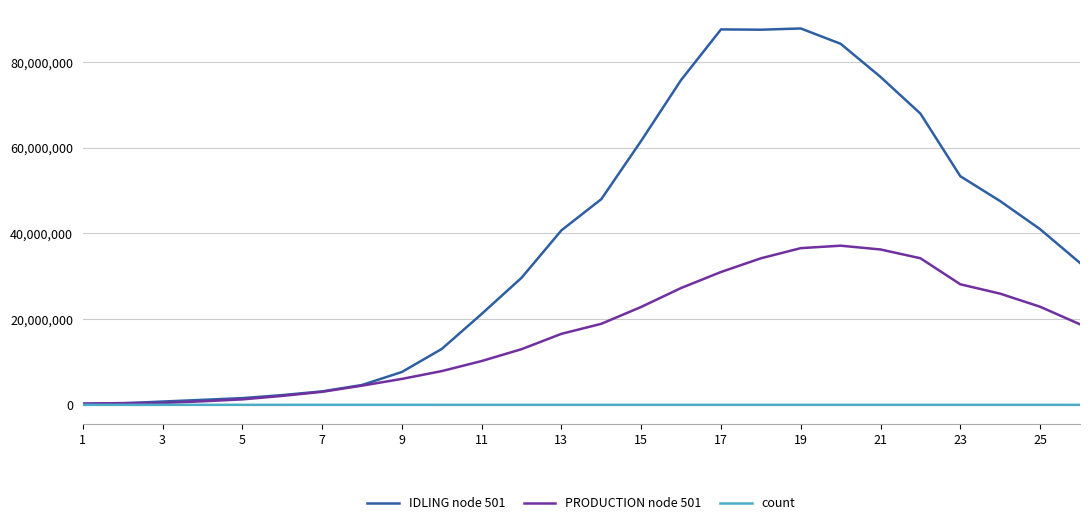

What is the maximum value for PRODUCTION node 501?

37137797.2